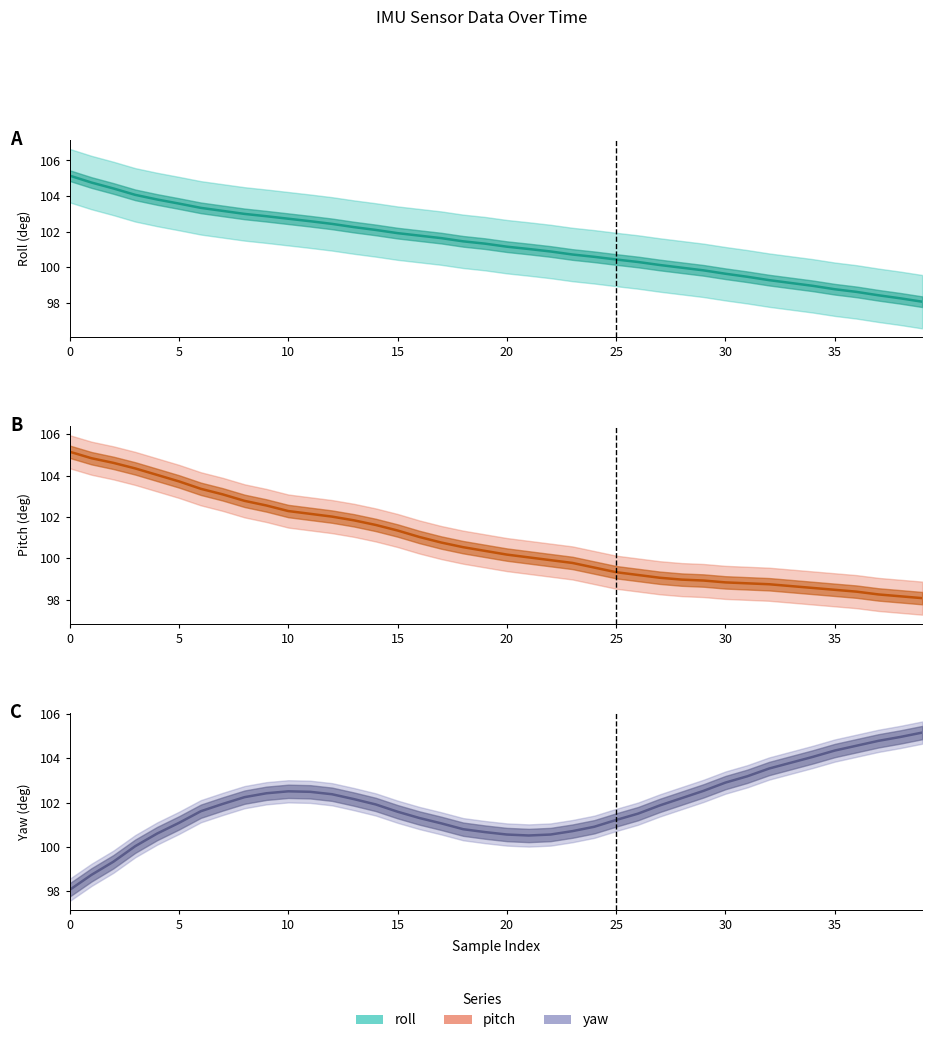

What is the label of the 33rd point from the left?

32